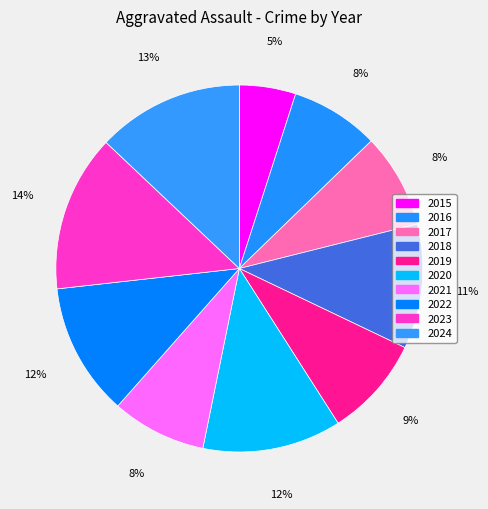

Is 2017 the majority of the pie?

No